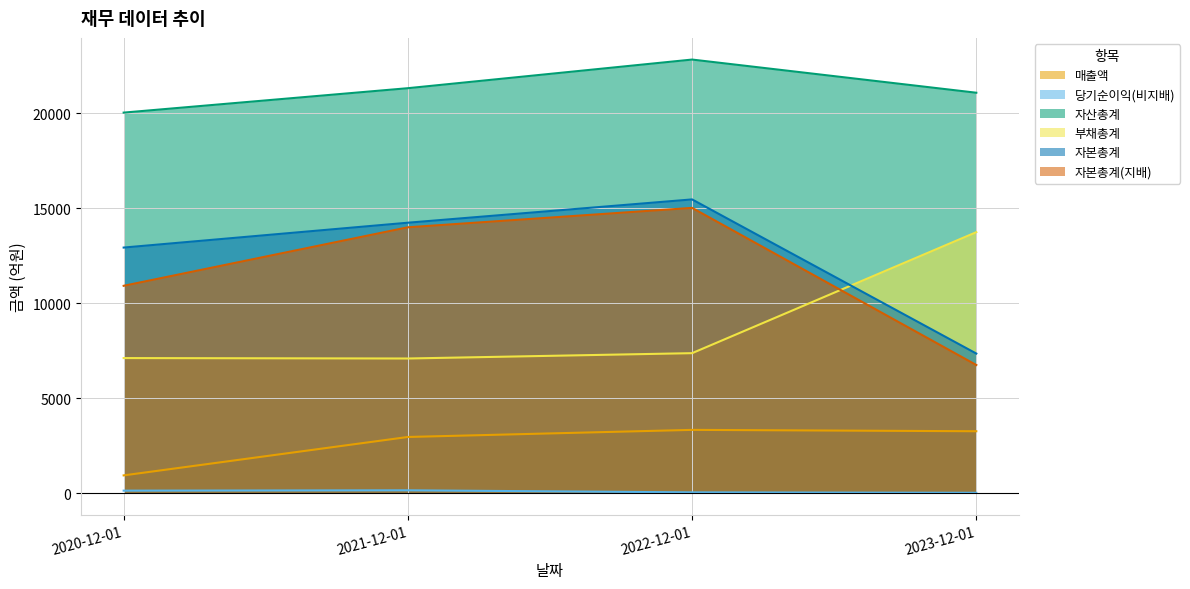

What is the difference between the highest and lowest values at 2023-12-01?

21072